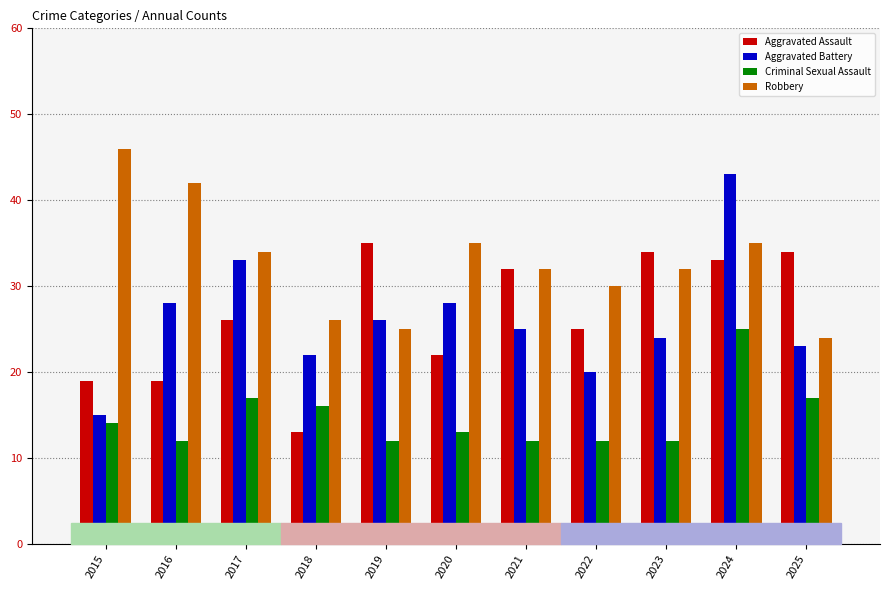

Which series changed the most between 2020 and 2021?

Aggravated Assault